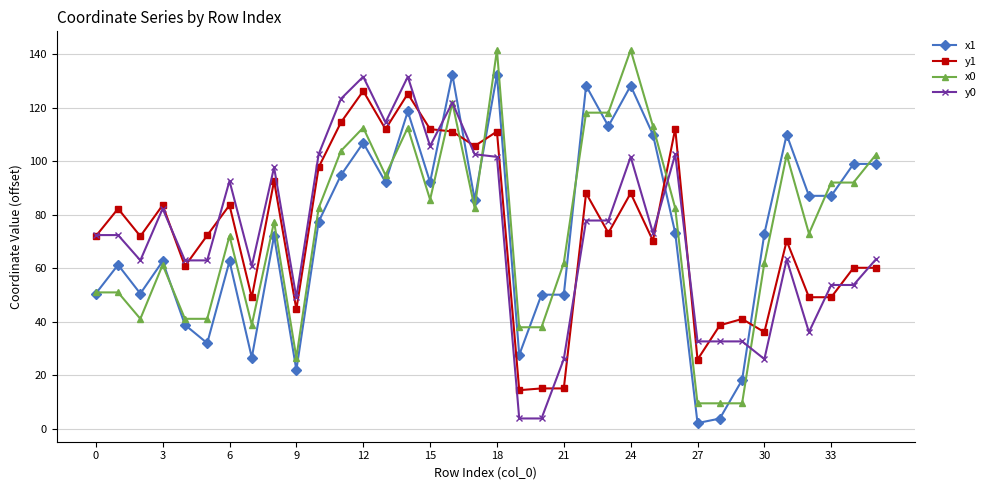

What is the value of the y1 point at the 31st from the left?

36.2